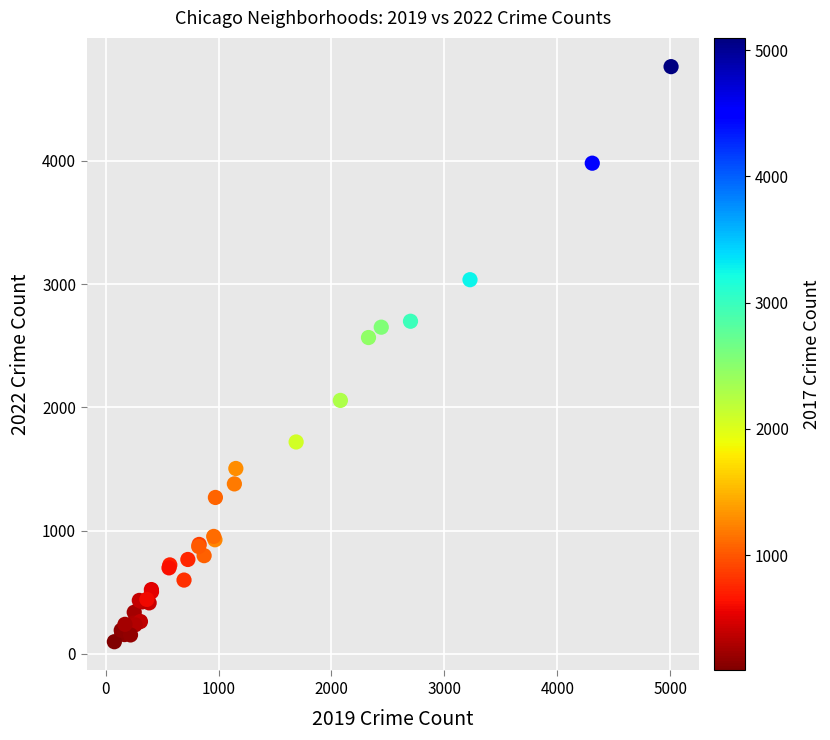

What Y value in the scatter plot is closest to 2431?

2566